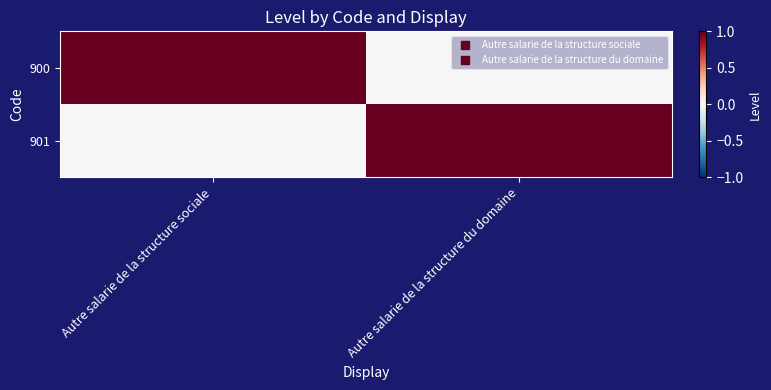

Rank the series at Autre salarie de la structure sociale from lowest to highest value.

901, 900